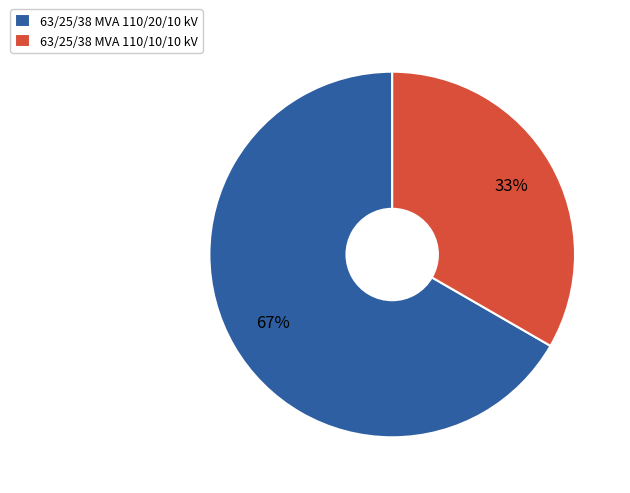

The 63/25/38 MVA 110/10/10 kV slice represents 39% of the pie. True or false?

False